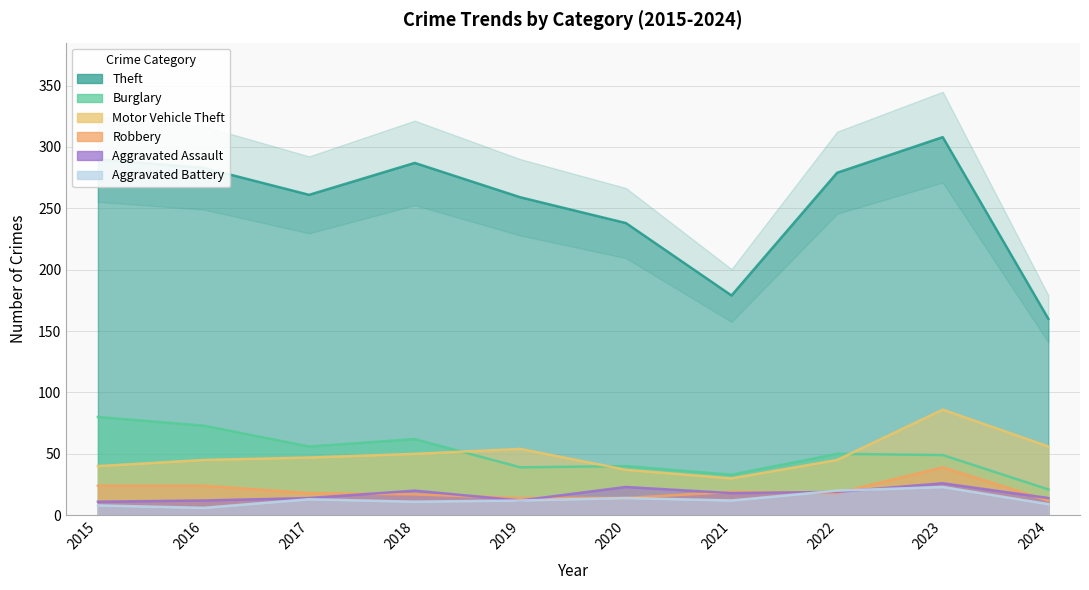

True or false: Aggravated Battery and Theft intersect in this chart.

False